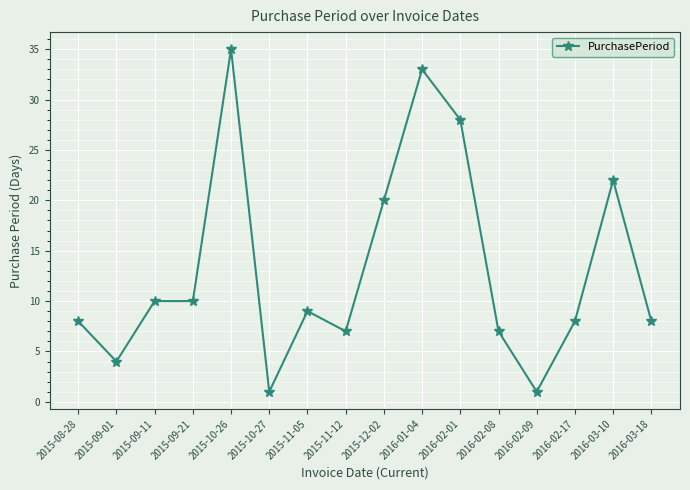

Which has a higher value, 2016-03-10 or 2015-12-02?

2016-03-10